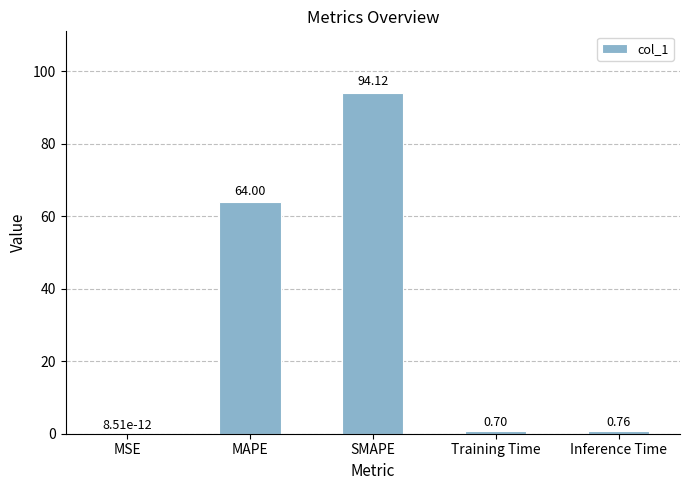

Are the bars horizontal?

No